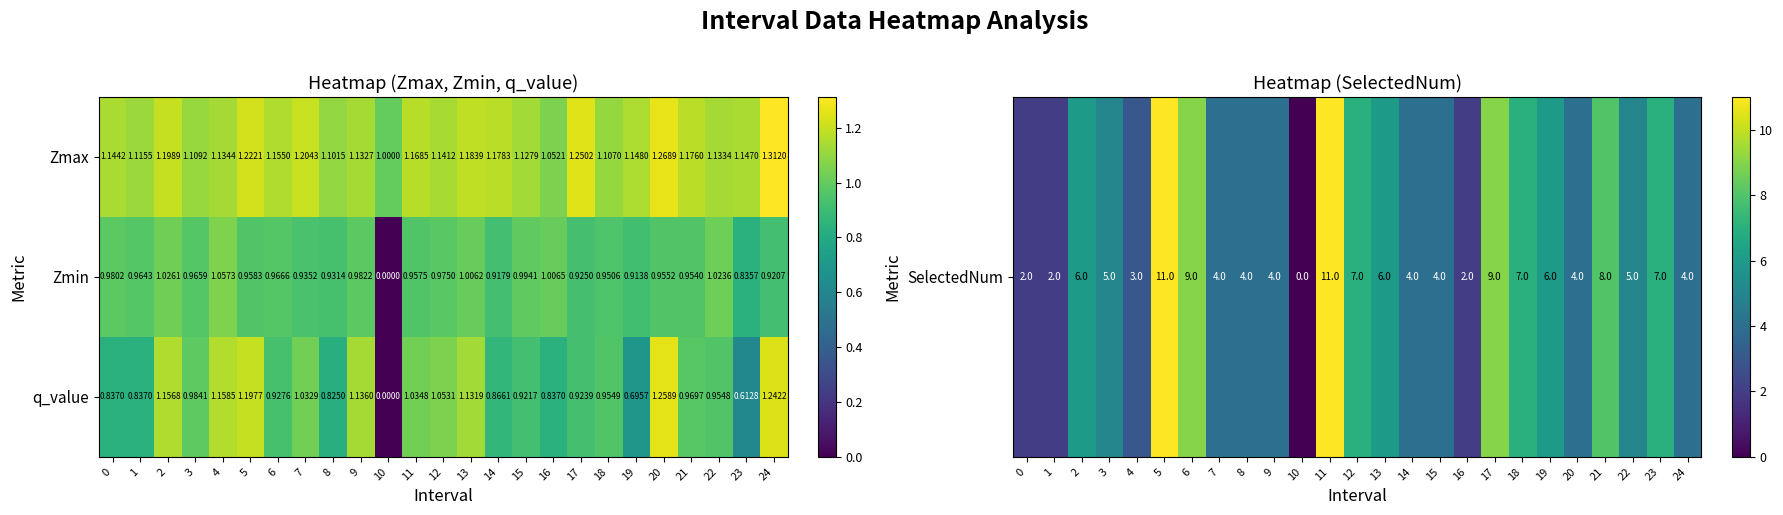

What is the total value across all series at 7?

3.2